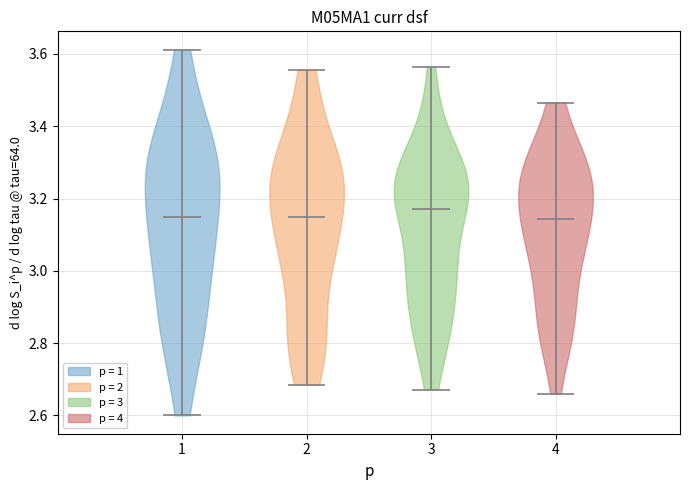

Reading left to right, read every violin against the y-axis: where its median line is, and the lowest and highest points it reaches. The values are not printed on the chart, so give them approximately, as read against the axis.

1: median line 3.14, lowest point 2.60, highest point 3.62
2: median line 3.14, lowest point 2.68, highest point 3.56
3: median line 3.18, lowest point 2.68, highest point 3.56
4: median line 3.14, lowest point 2.66, highest point 3.46